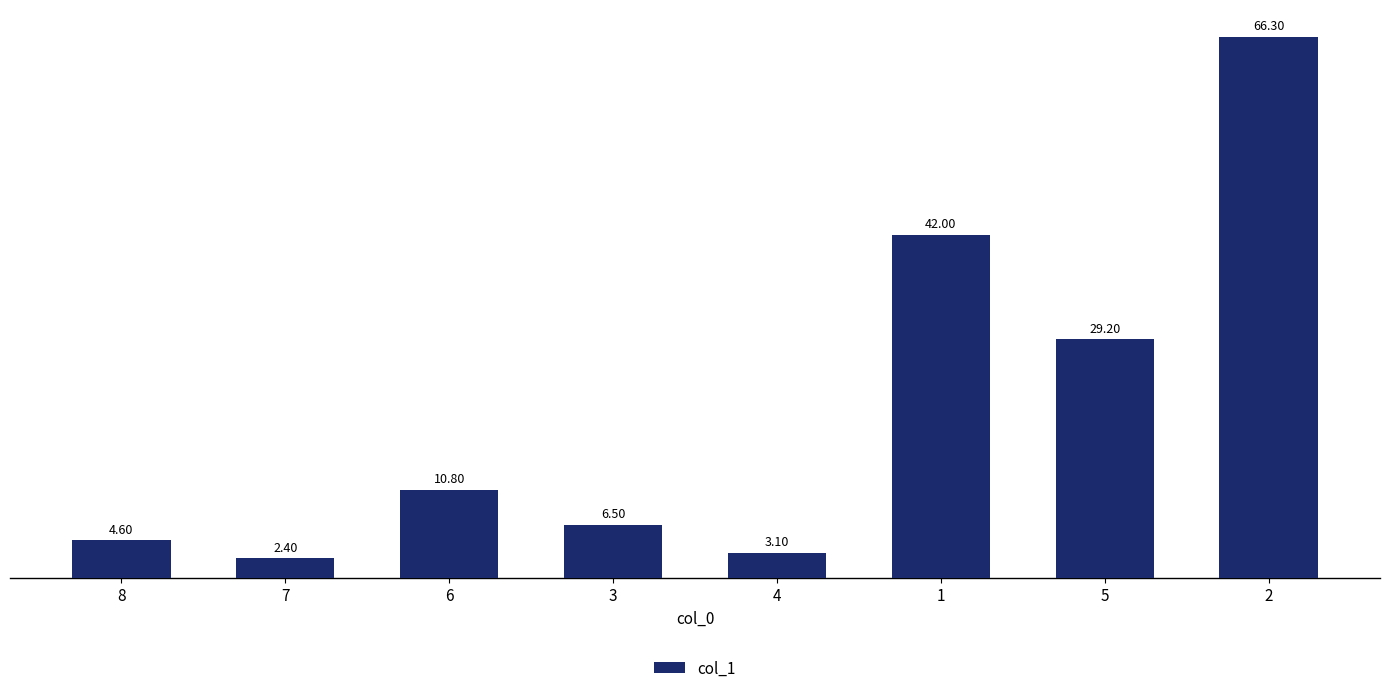

List the labels in order of value, largest first.

2, 1, 5, 6, 3, 8, 4, 7